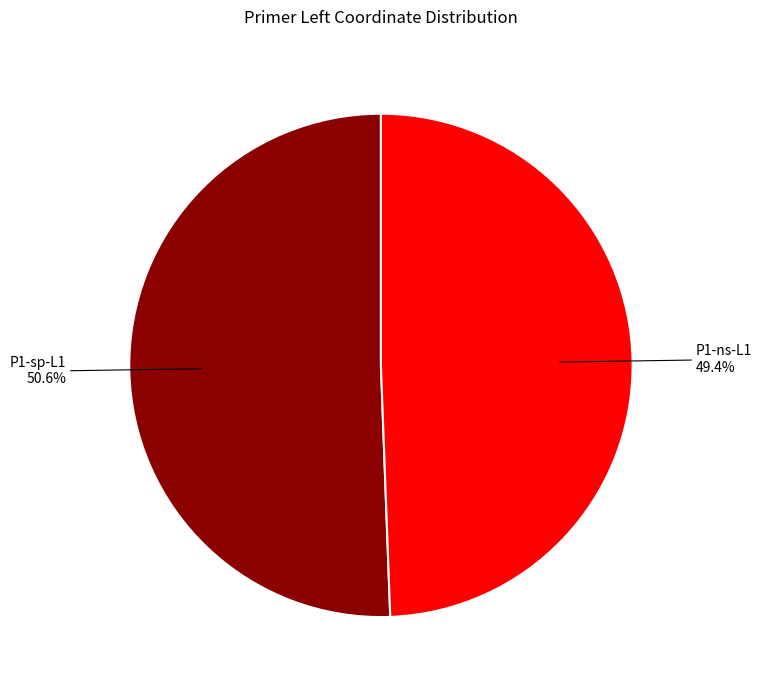

Is it true that P1-sp-L1 is 51% of the pie?

True